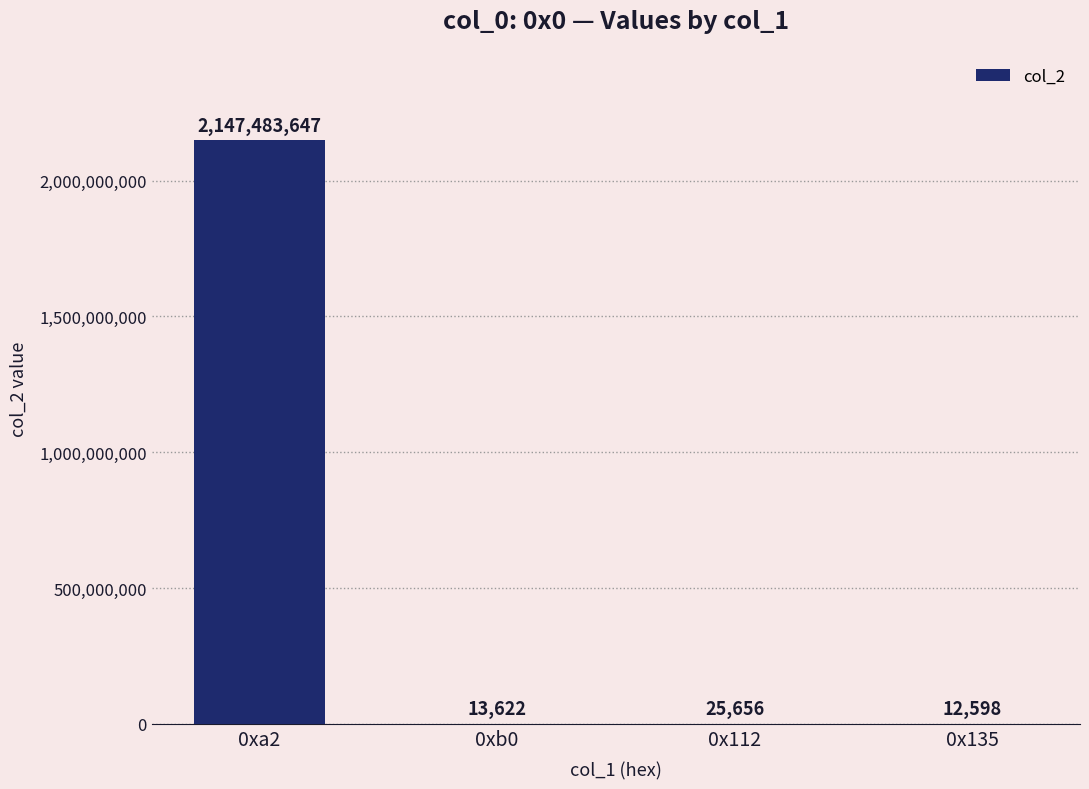

What is the sum of all values?

2147535523